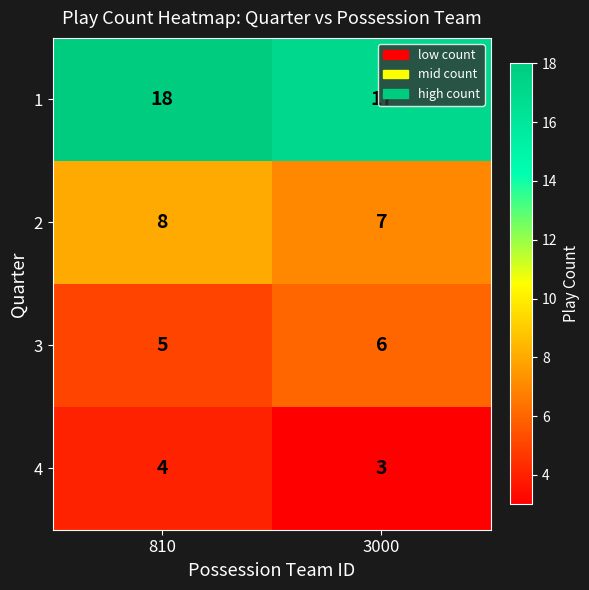

At which category is the sum across all series the highest?

810